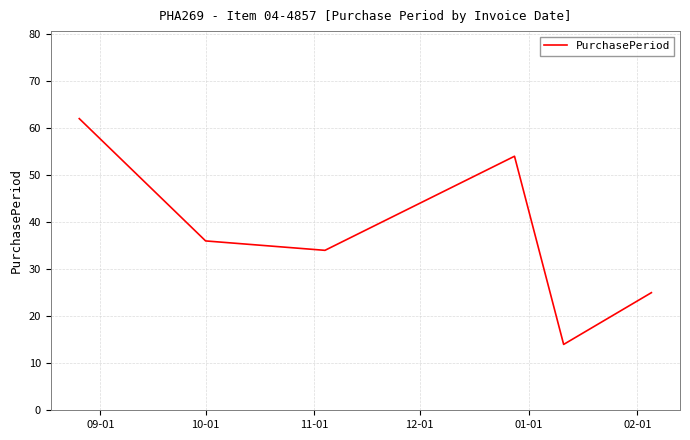

What is the average value?

38